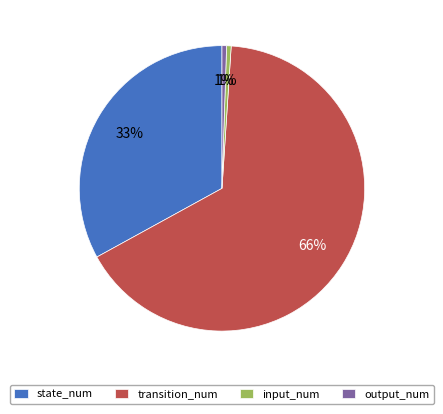

To the nearest percent, what percentage of the pie is input_num?

1%